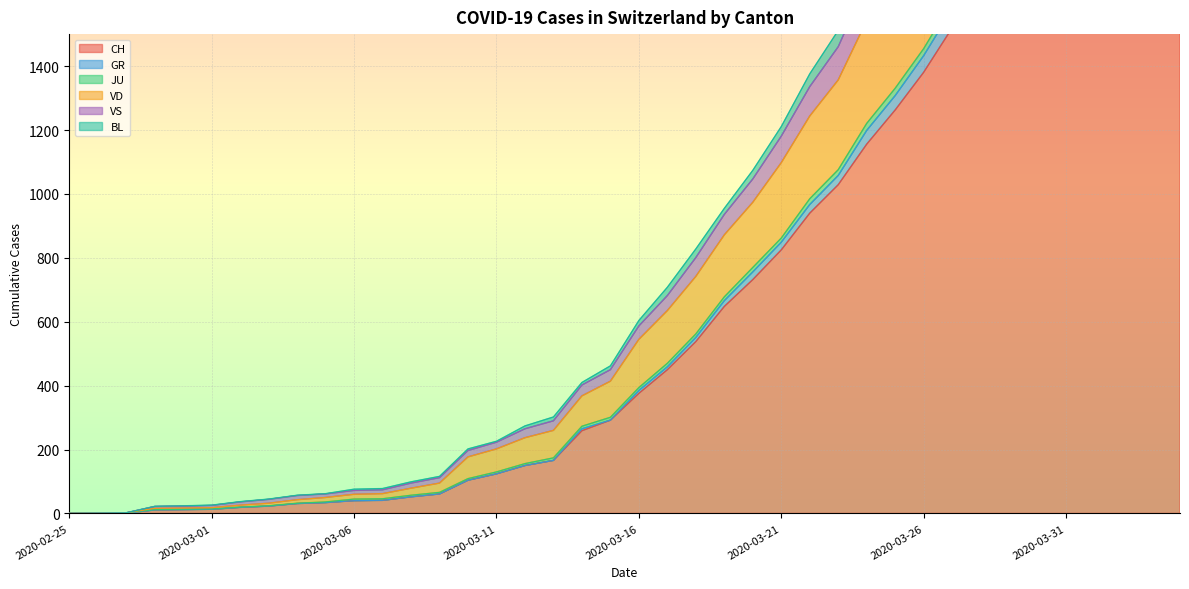

Does the chart display data point markers on the line(s)?

No